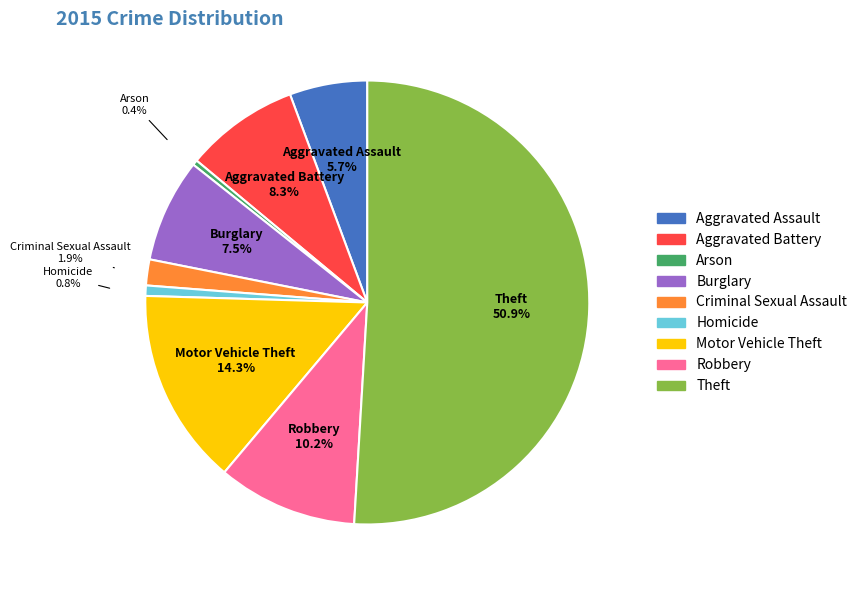

To the nearest percent, what percentage of the pie is Motor Vehicle Theft?

14%